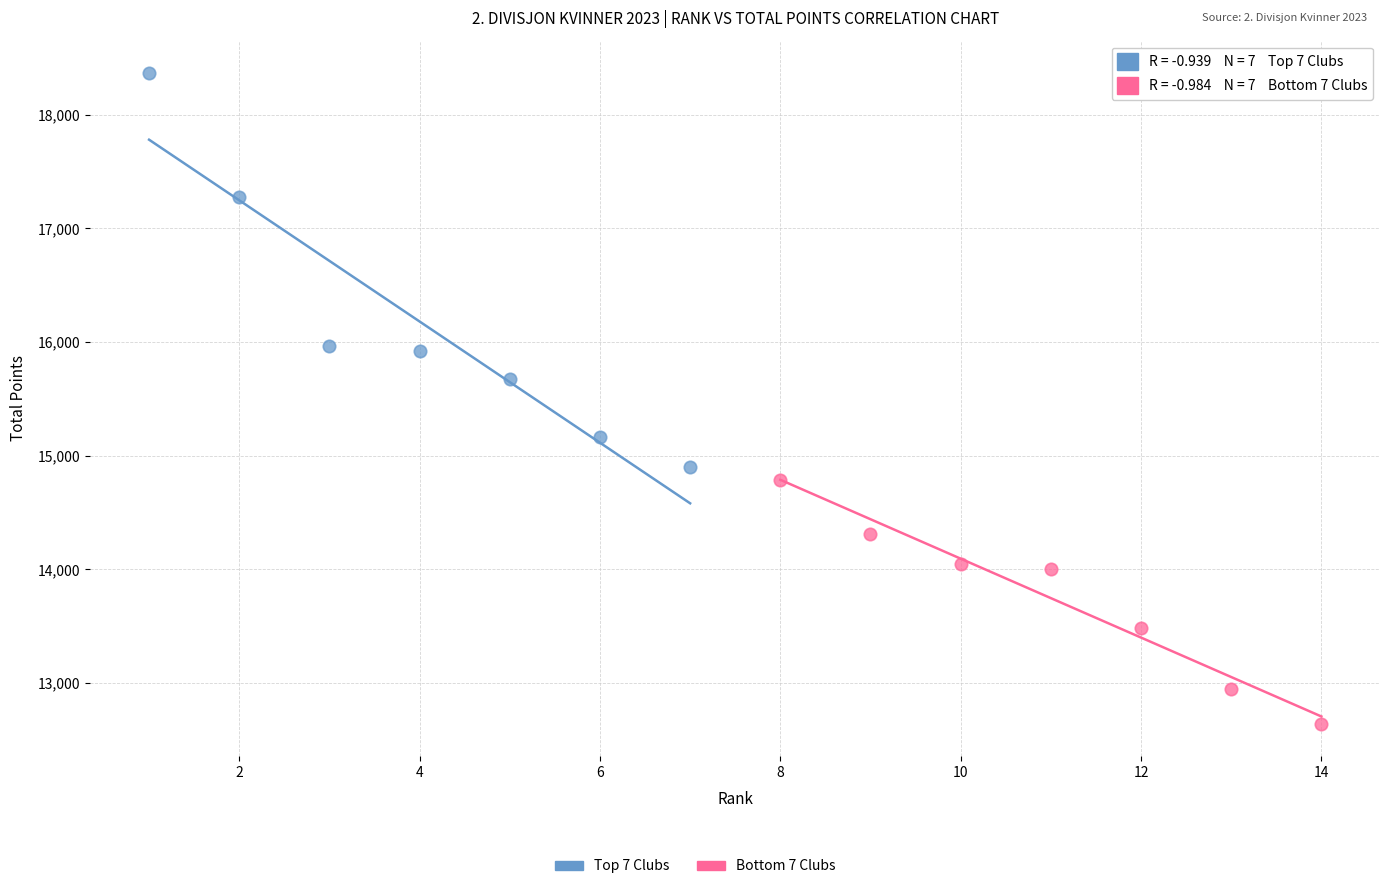

Which series has the widest spread of Y values?

Top 7 Clubs